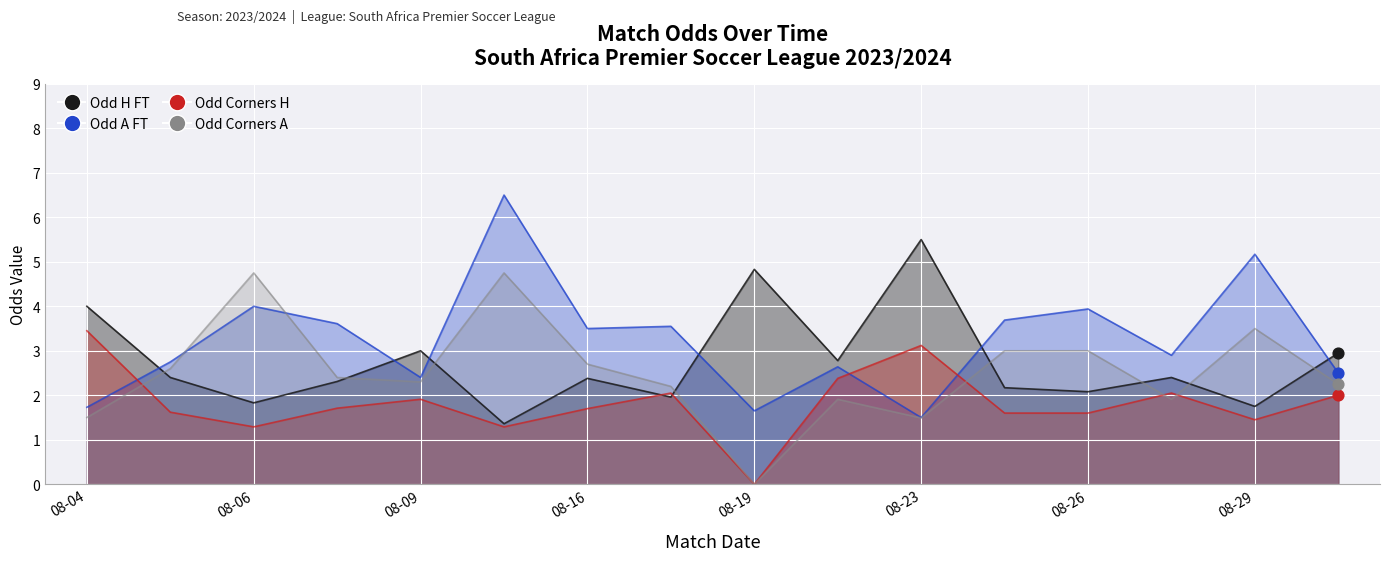

Which series has the largest total across all categories?

Odd_A_FT